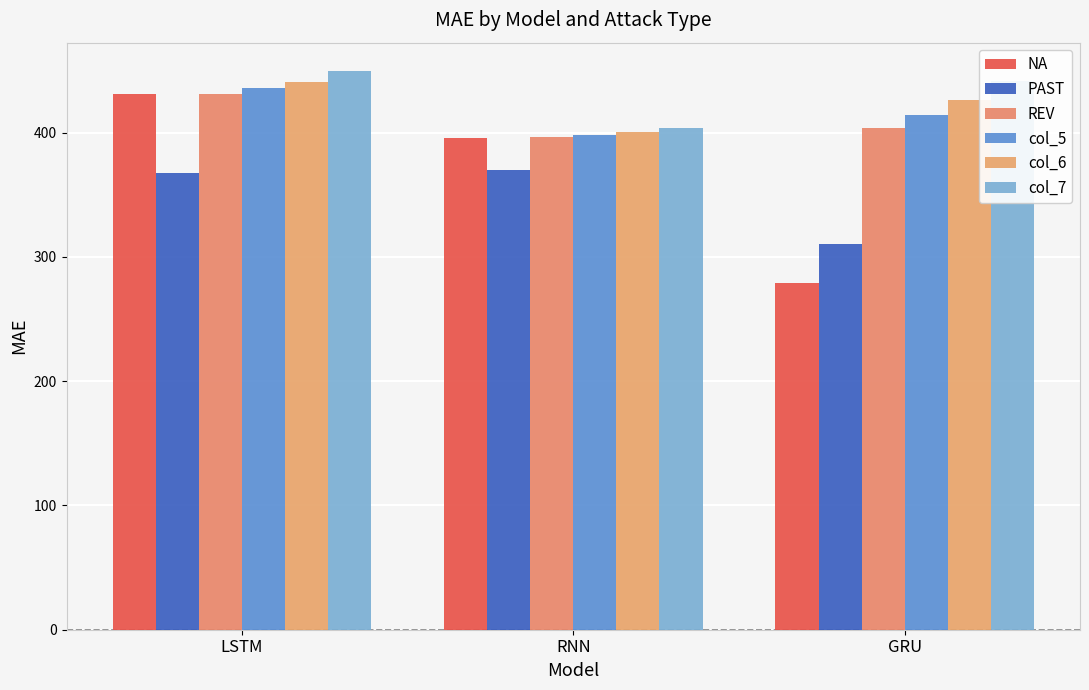

Rank the categories by col_7 value from lowest to highest.

RNN, GRU, LSTM